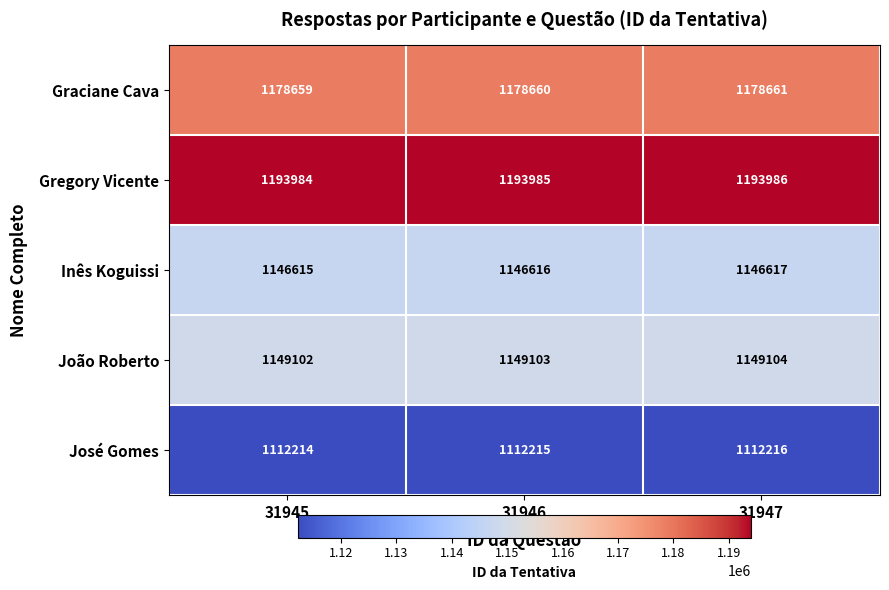

What is the sum of all Inês Koguissi values?

3439848